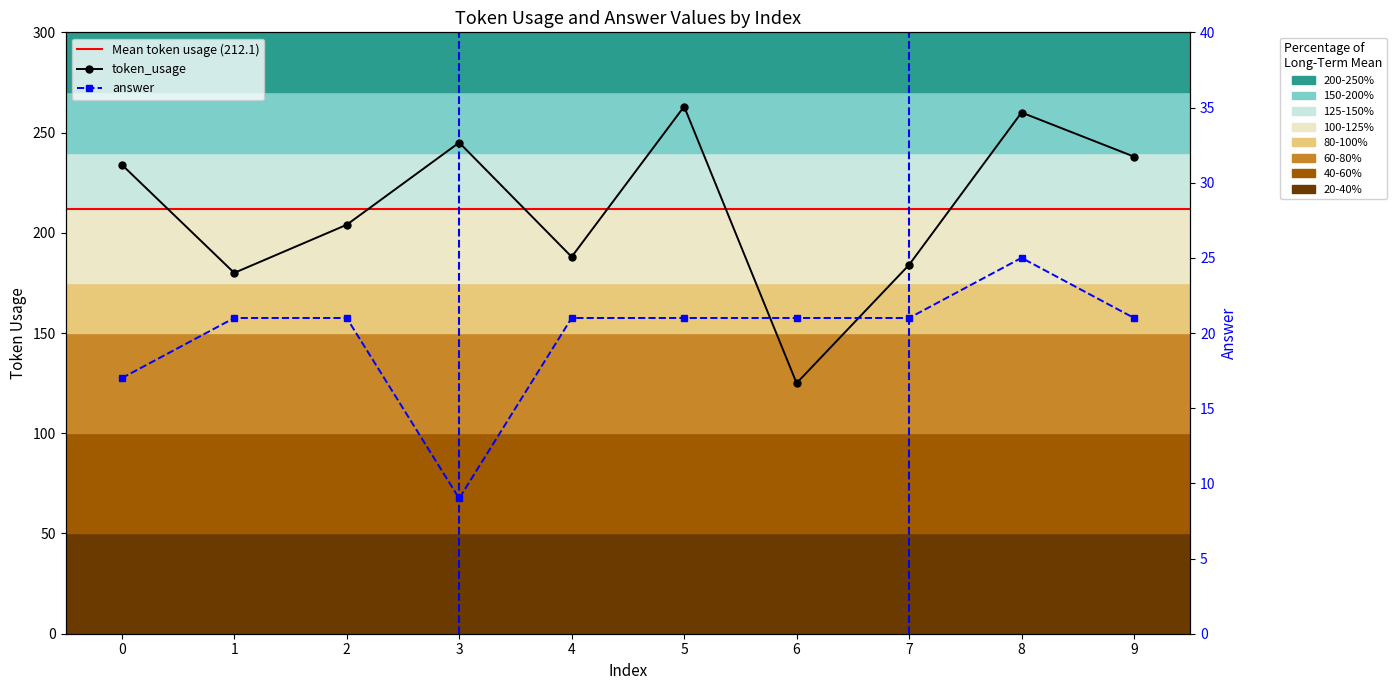

What is the value of the token_usage point at the 3rd from the left?

204